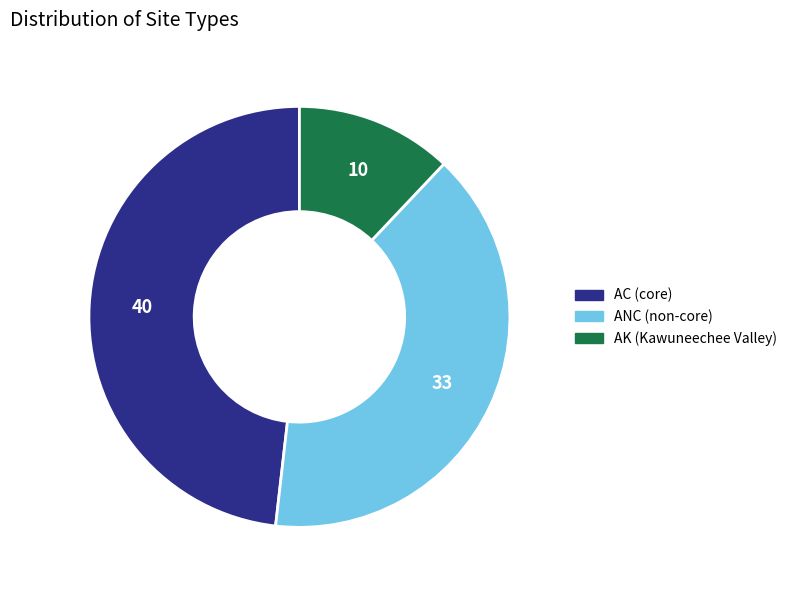

True or false: AK (Kawuneechee Valley) accounts for 6% of the total.

False